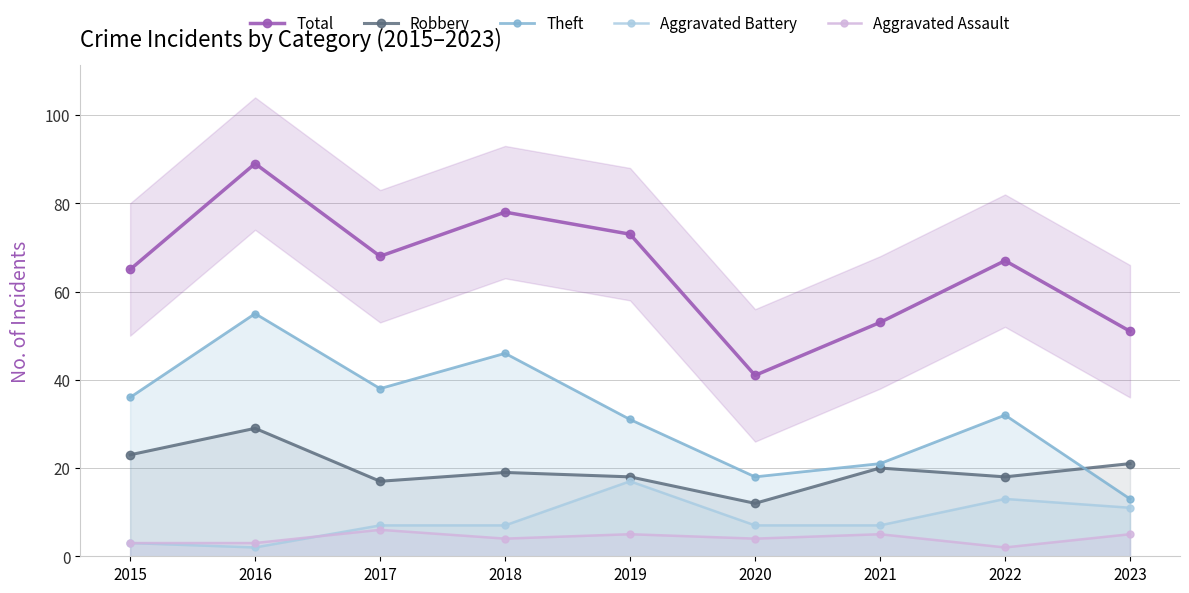

At which label does Theft reach its minimum?

2023